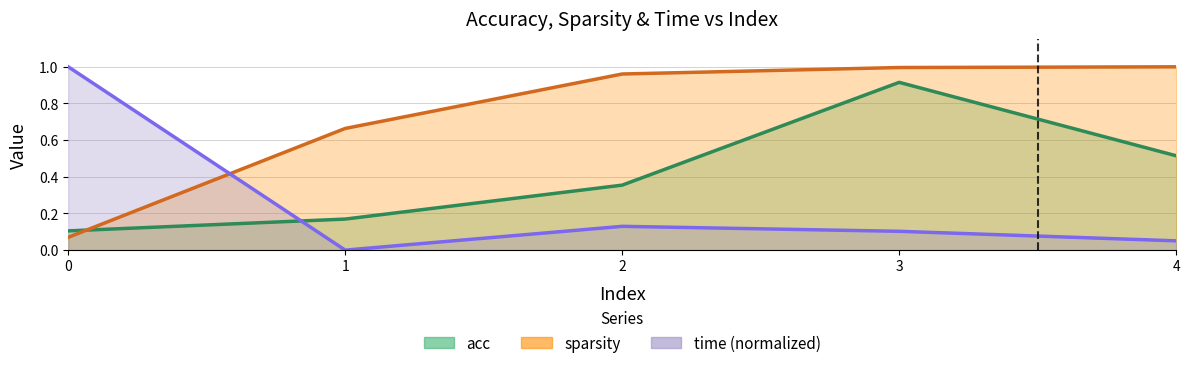

What are all the series names shown in the legend?

acc, sparsity, time (normalized)